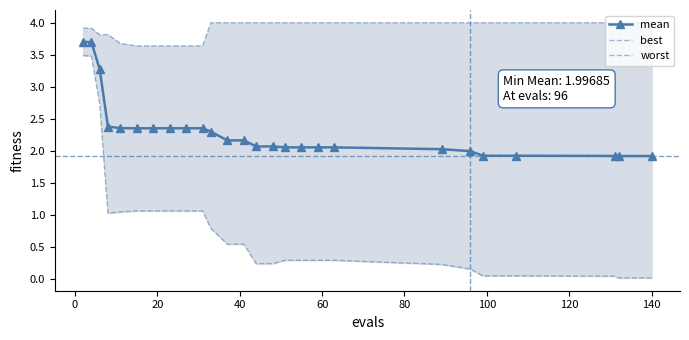

What is the highest value of the mean series?

3.7